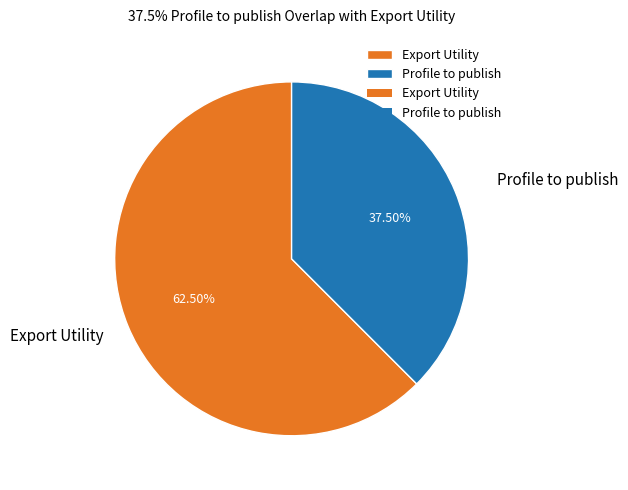

What is the ratio of the value at Export Utility to the value at Profile to publish?

1.7